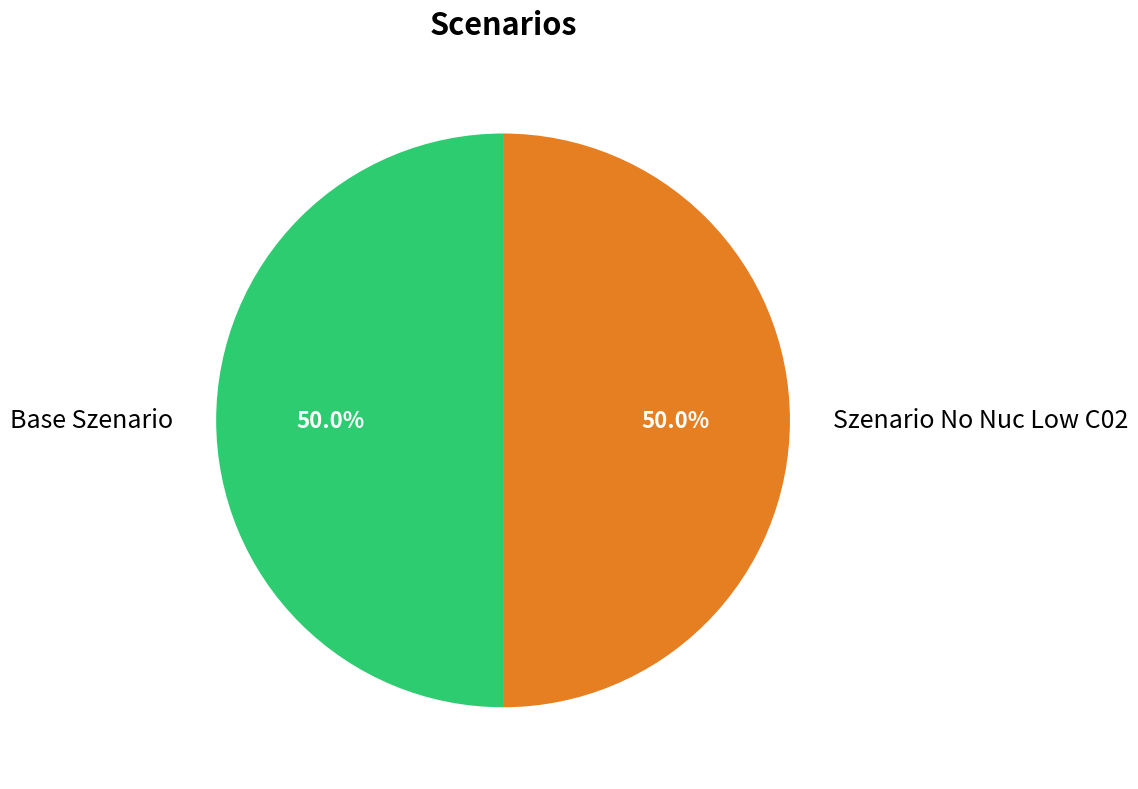

How many segments does this pie chart have?

2